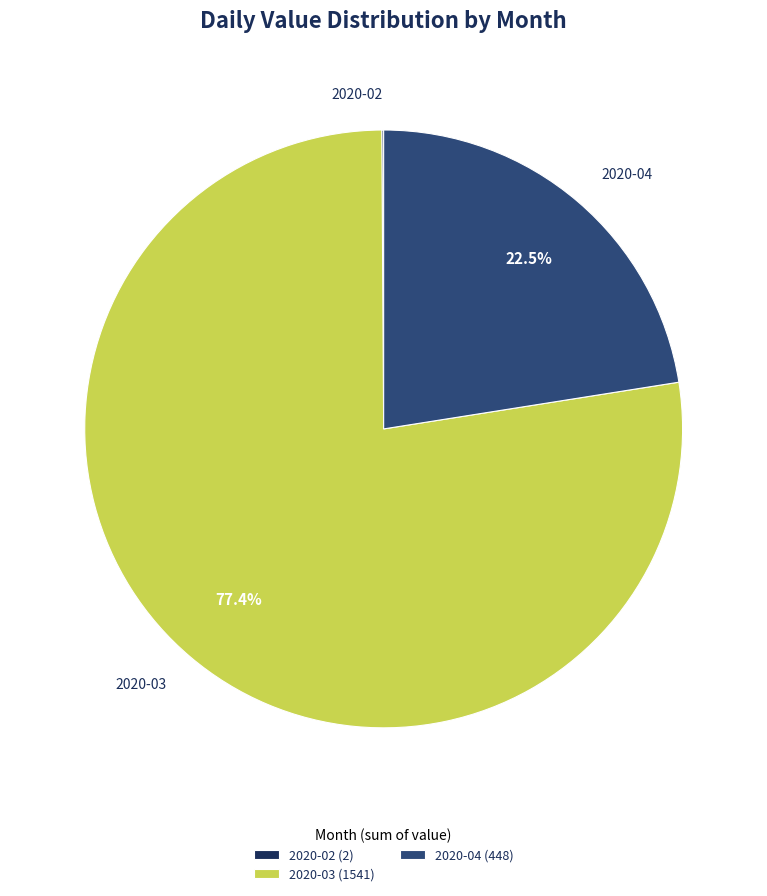

Combined, what portion of the pie is 2020-03 and 2020-04?

99.9%